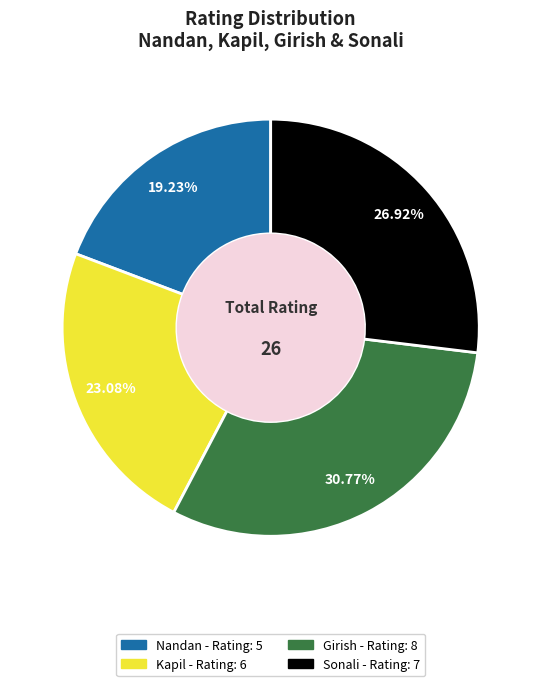

True or false: Kapil accounts for 23% of the total.

True